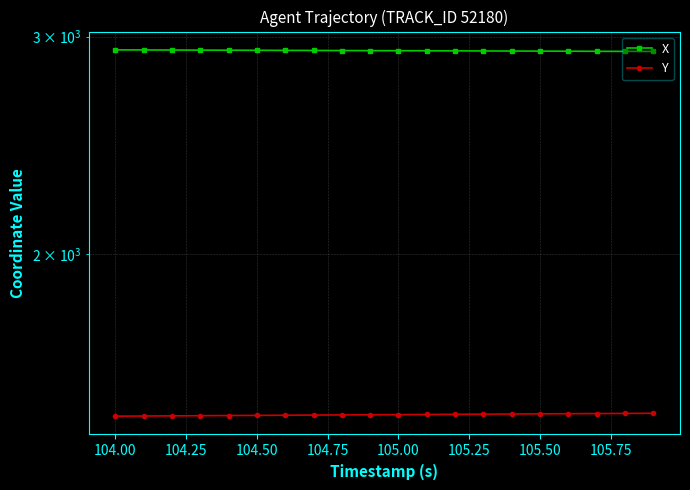

Reading right to left, what are all the values shown in this chart?

X: 2918.2	2918.7	2919.1	2919.6	2920.1	2920.5	2921.0	2921.5	2921.9	2922.4	2922.8	2923.3	2923.8	2924.2	2924.7	2925.1	2925.6	2926.0	2926.5	2926.9
Y: 1486.4	1486.0	1485.6	1485.2	1484.8	1484.4	1484.0	1483.5	1483.1	1482.7	1482.3	1481.8	1481.4	1481.0	1480.5	1480.1	1479.7	1479.2	1478.8	1478.4